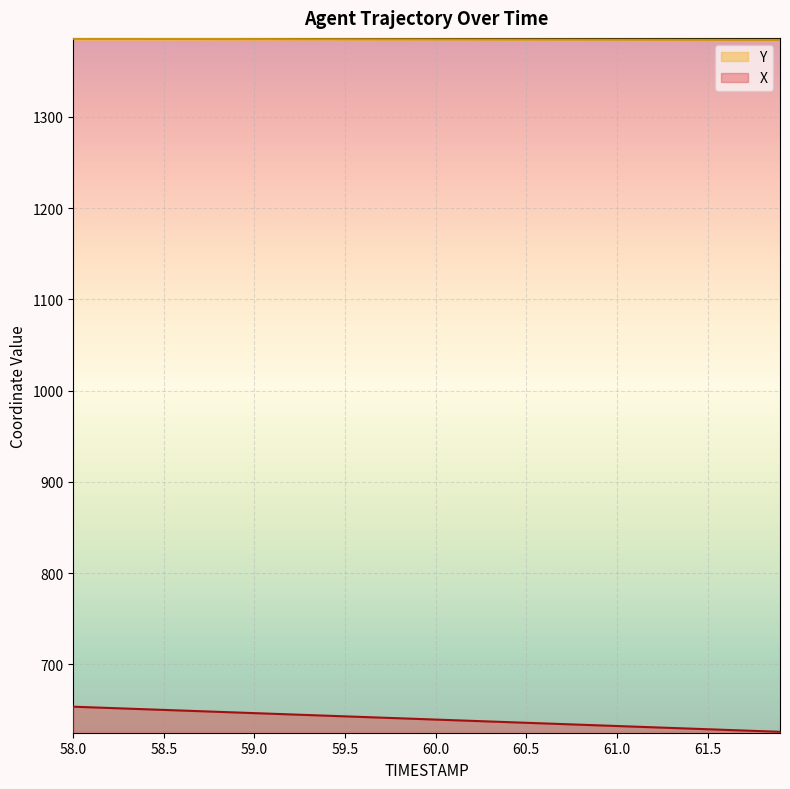

How many distinct data groups are displayed?

2